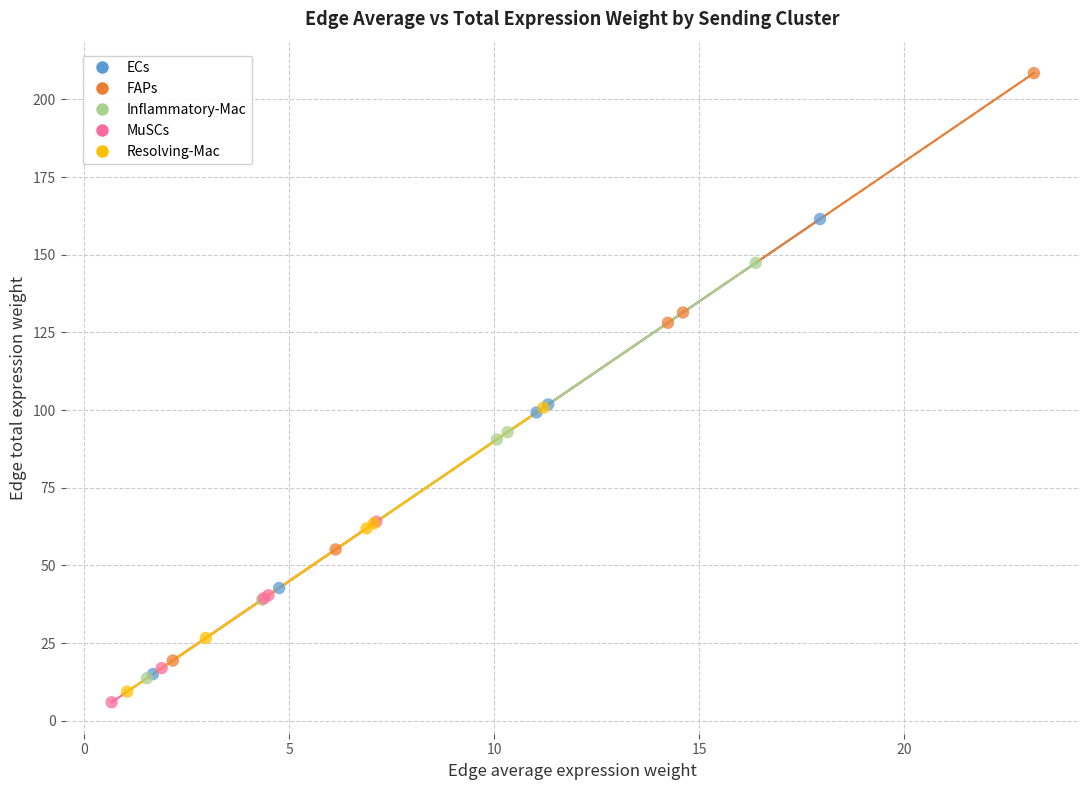

Which series has the widest spread of Y values?

FAPs